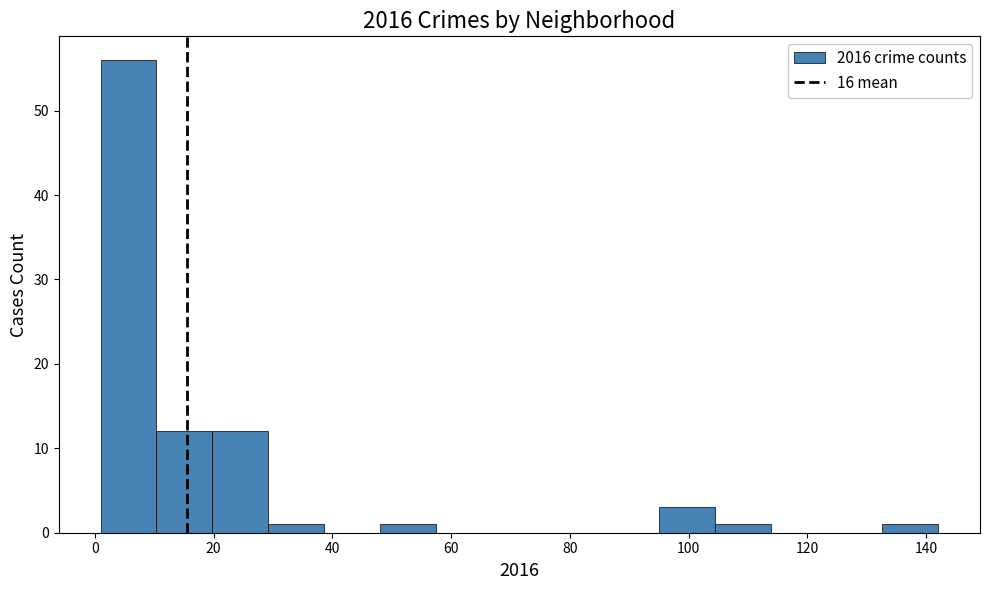

How tall is the bar that spans 10.4 to 19.8 on the x-axis? Neither the bar edges nor the heights are printed on the chart, so give them approximately, as read against the axes.

12